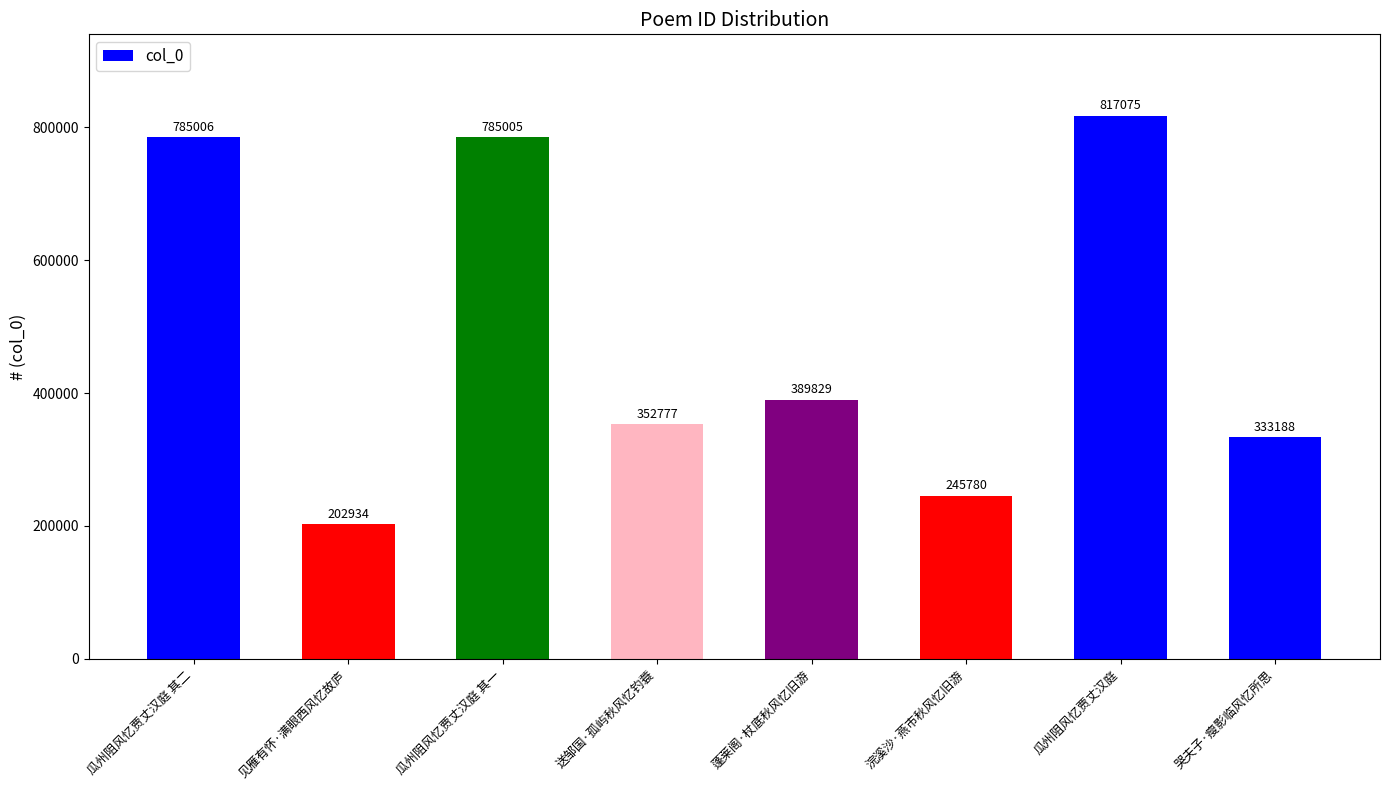

How many bars are there in total?

8